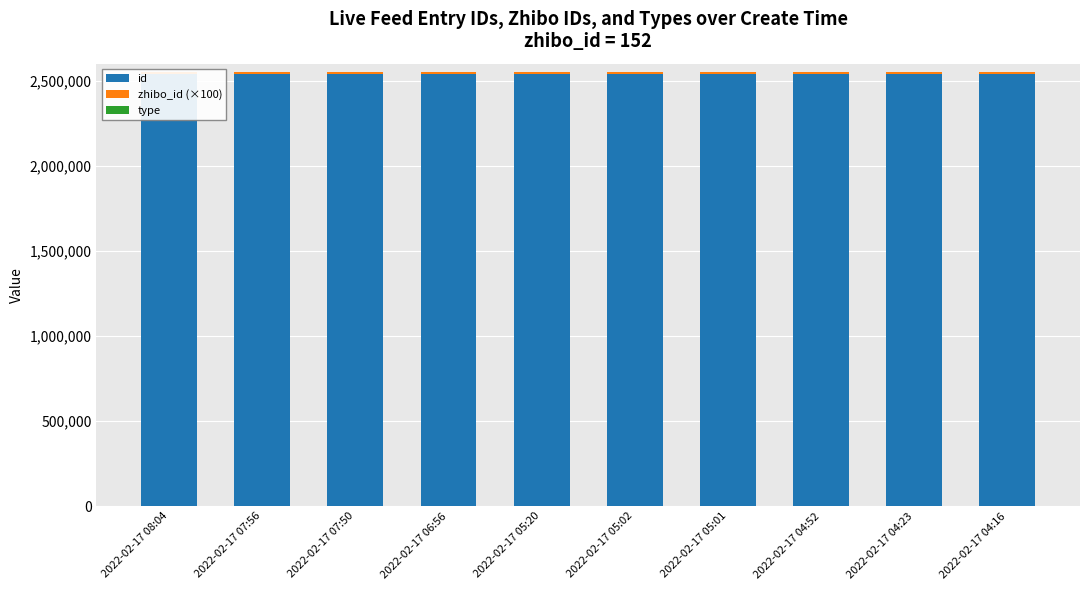

What is the value of the id bar at the 10th from the left?

2538053